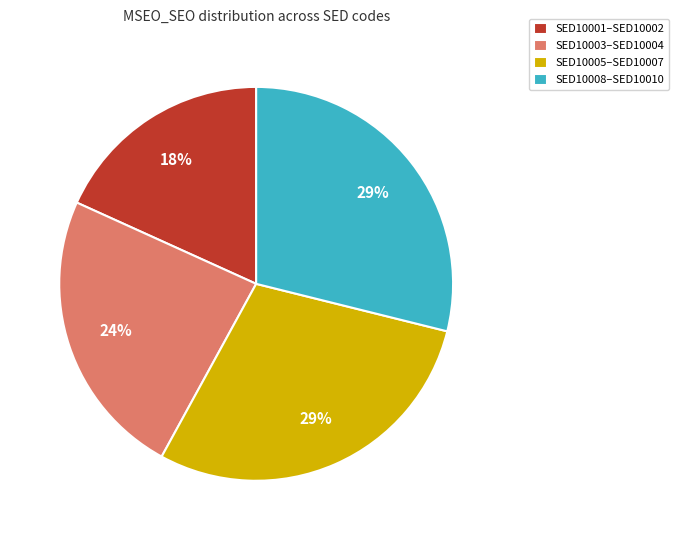

True or false: SED10008–SED10010 accounts for 42% of the total.

False